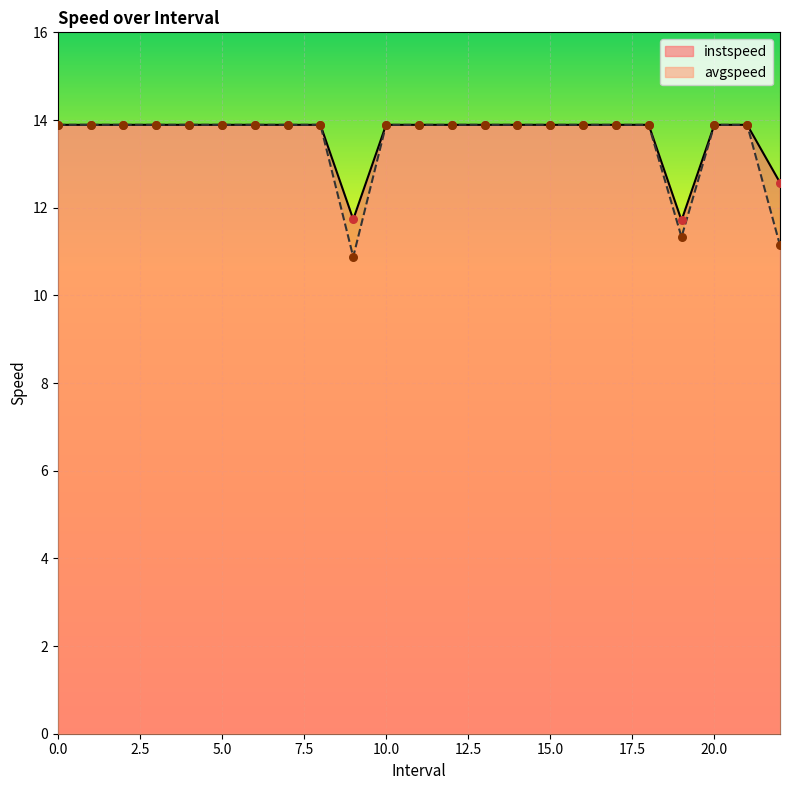

What is the total value across all series at 7?

27.8